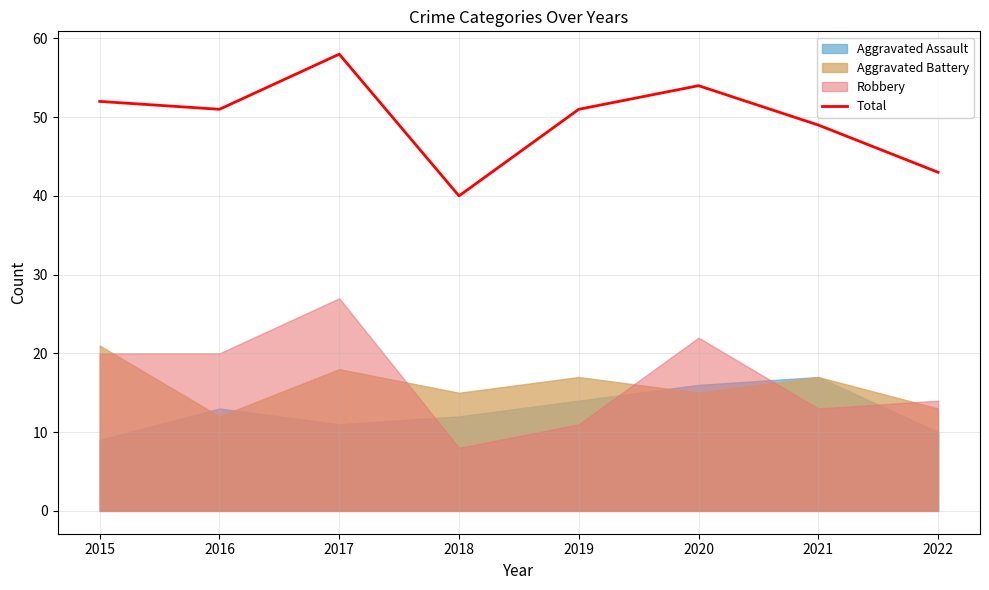

What is the sum of all values?

398